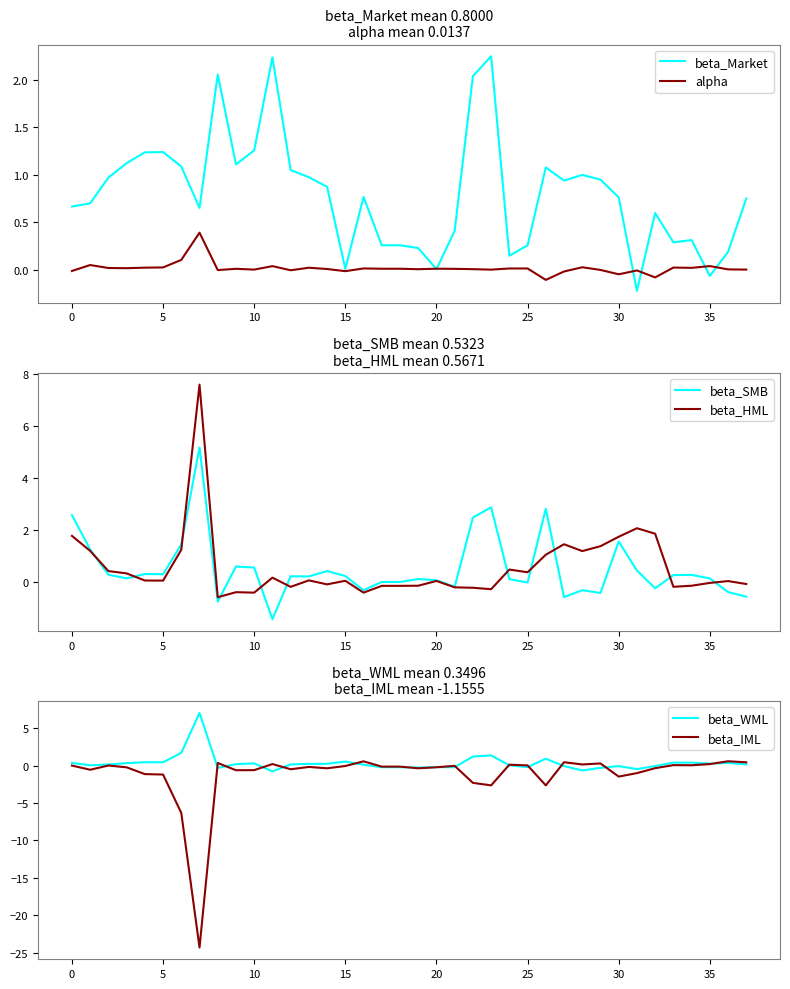

Which series has the largest total across all categories?

beta_Market